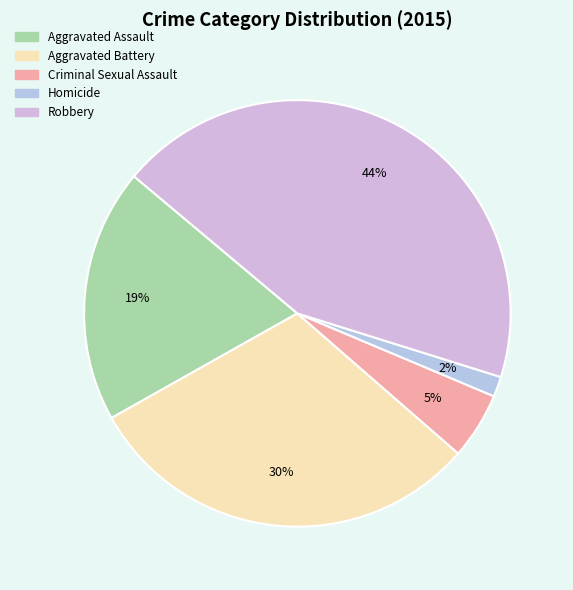

To the nearest percent, what is the difference between the largest and smallest slice percentages?

42%